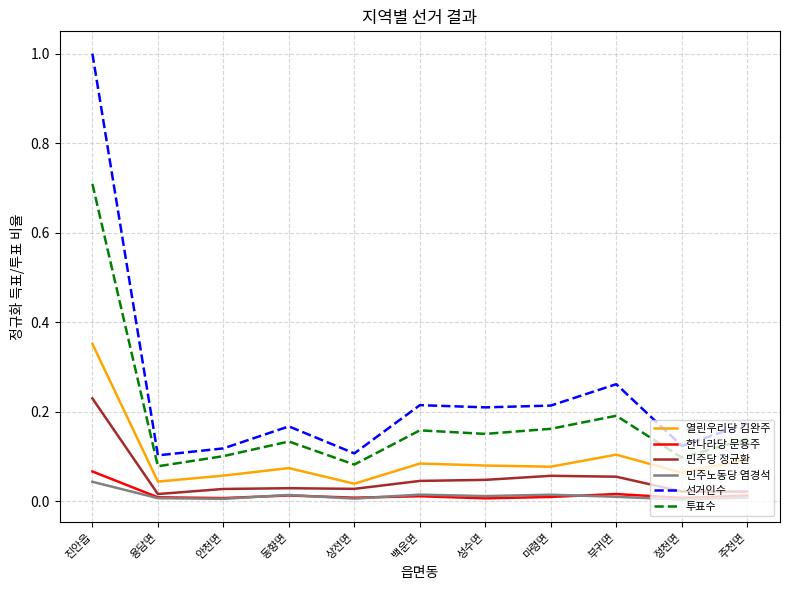

What position from the right is 성수면?

5